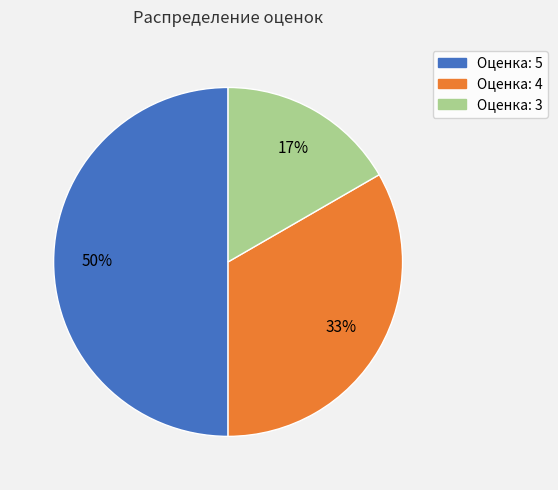

To the nearest percent, what is the difference between the largest and smallest slice percentages?

33%